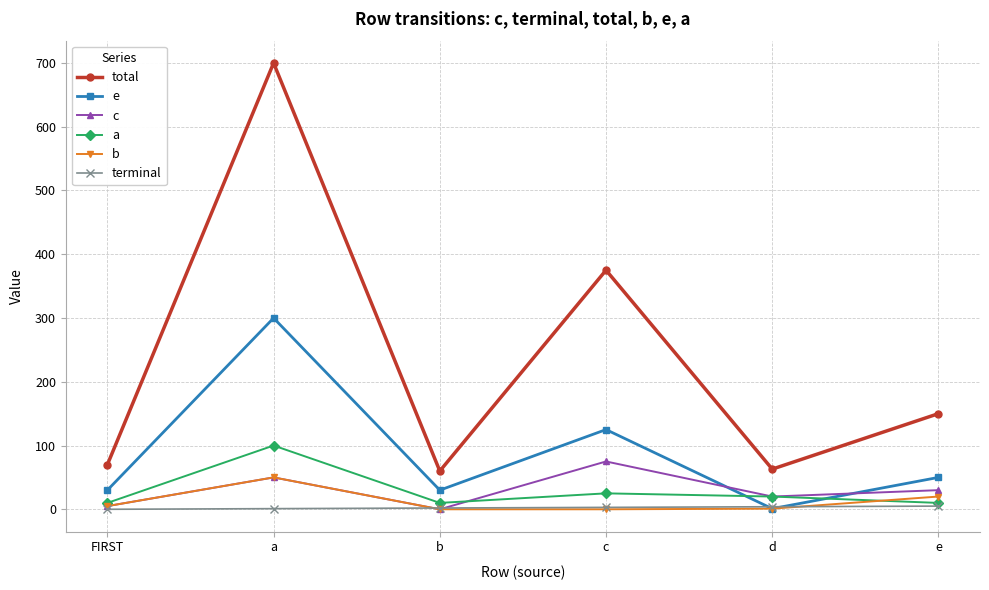

Which series has the largest total across all categories?

total